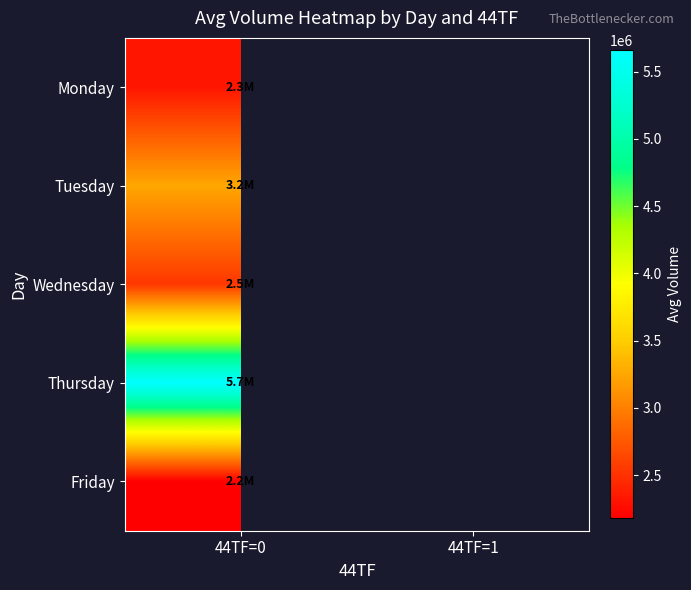

What is the total value across all series at 44TF=0?

15950369.3